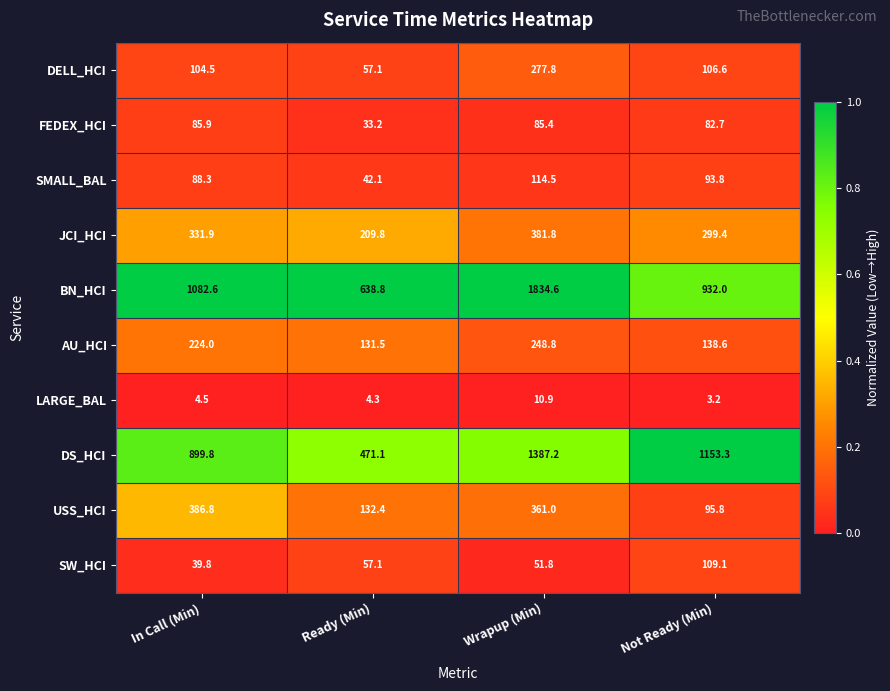

What is the sum of all AU_HCI values?

742.9